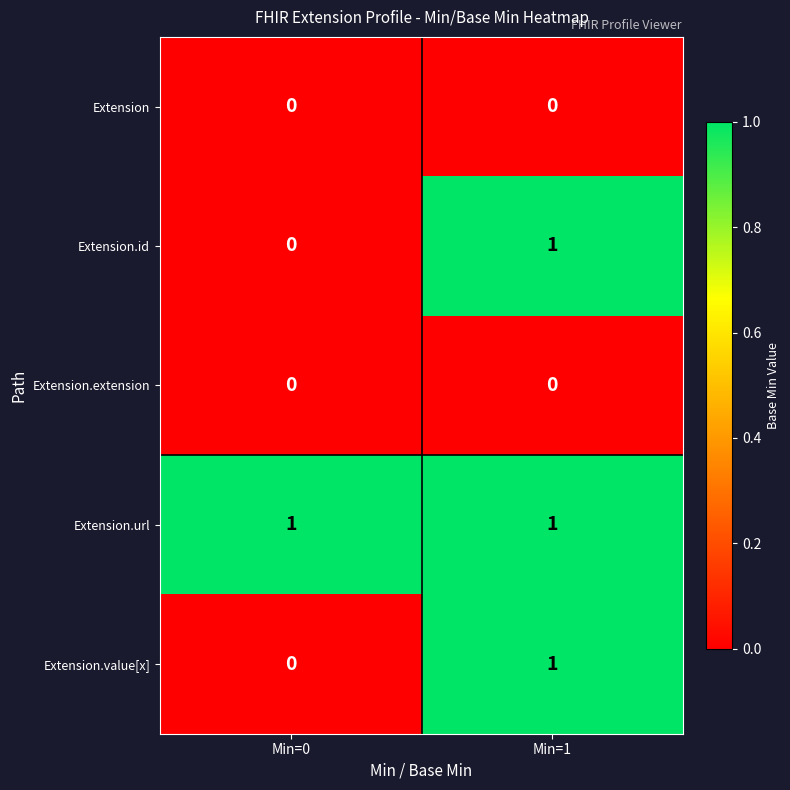

The Extension.extension series shows 0 at Min=1. True or false?

True